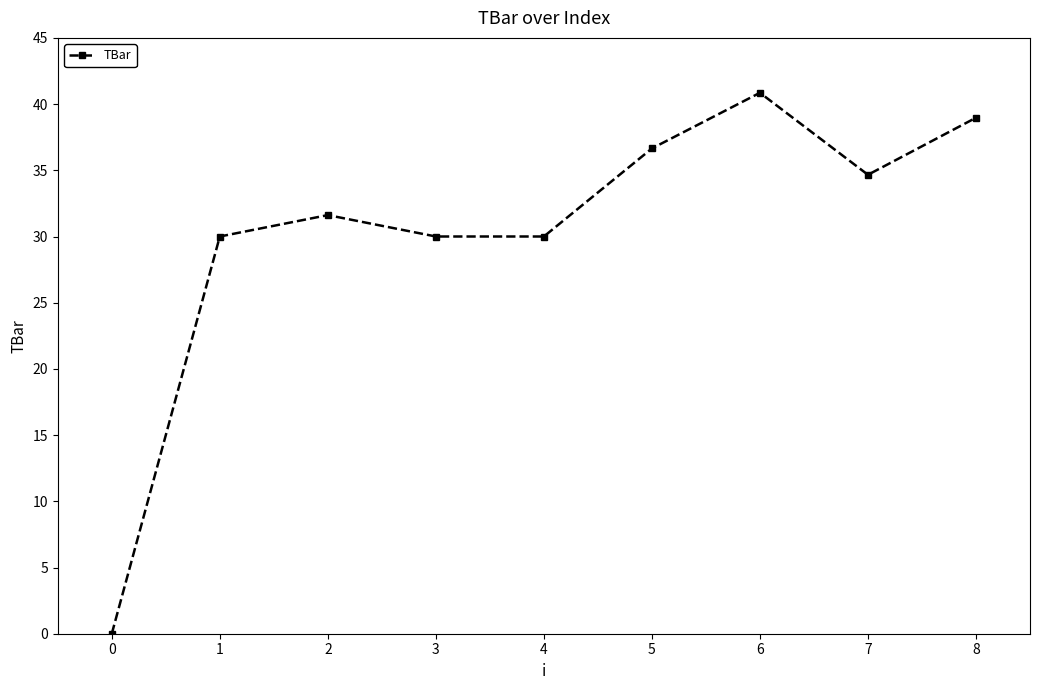

Where is the first local maximum?

2